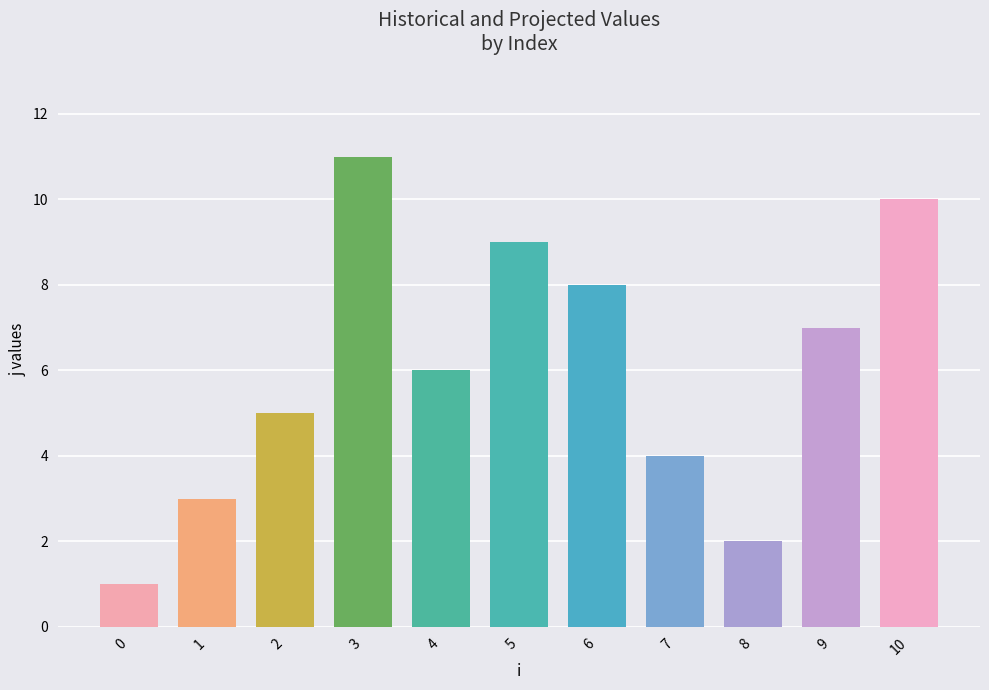

List the labels in order of value, smallest first.

0, 8, 1, 7, 2, 4, 9, 6, 5, 10, 3